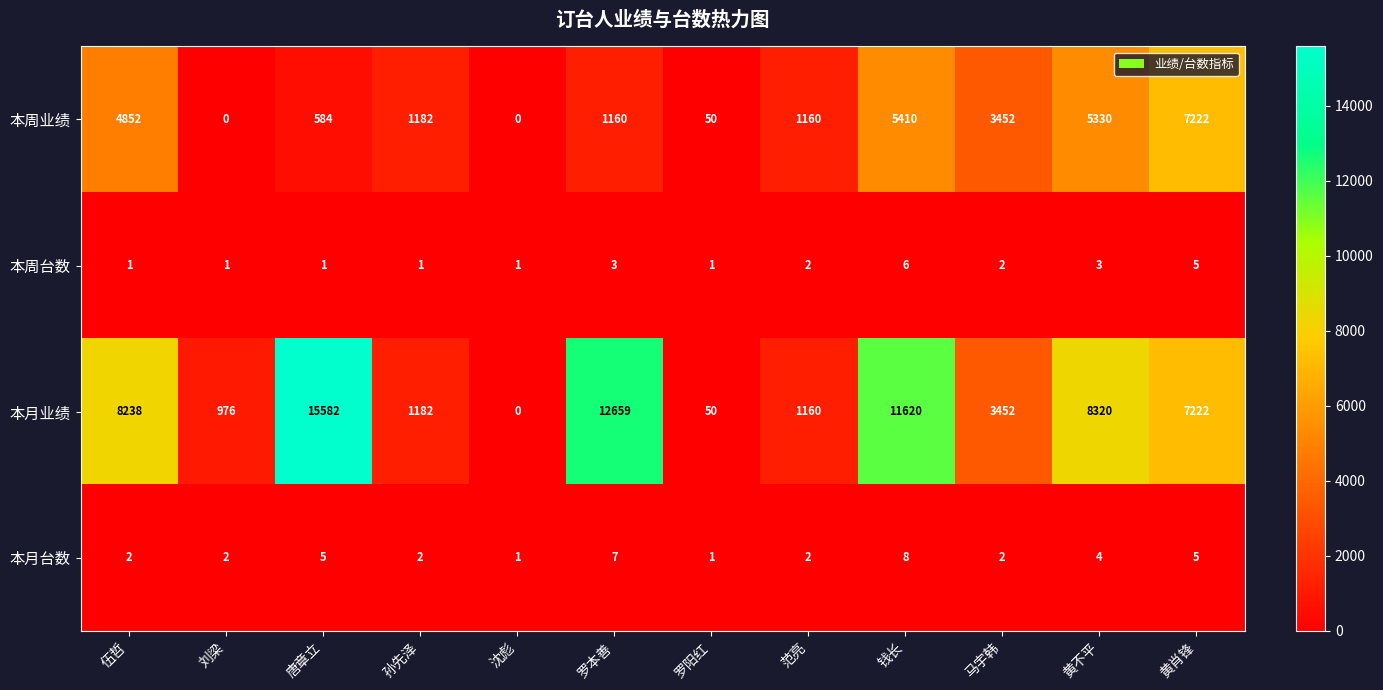

Rank the series at 钱长 from lowest to highest value.

本周台数, 本月台数, 本周业绩, 本月业绩